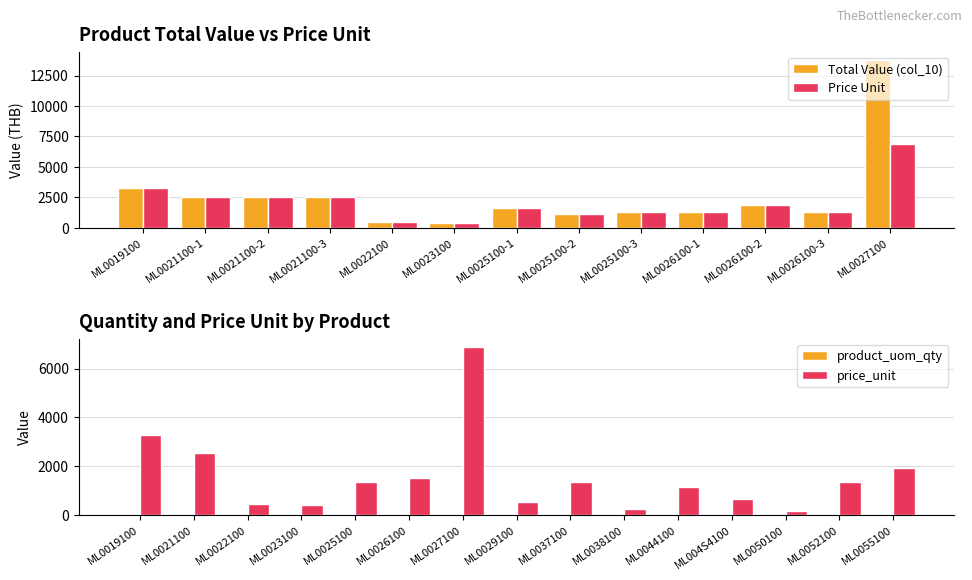

What is the sum of the Price Unit values at ML0021100-3 and ML0025100-2?

3725.3